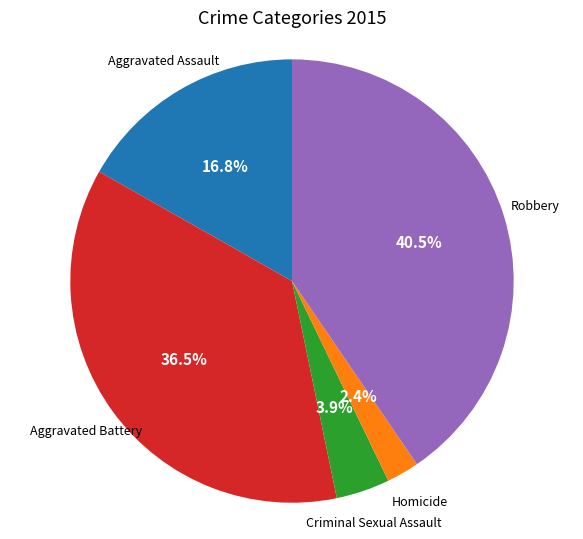

Does any single category account for the majority?

No